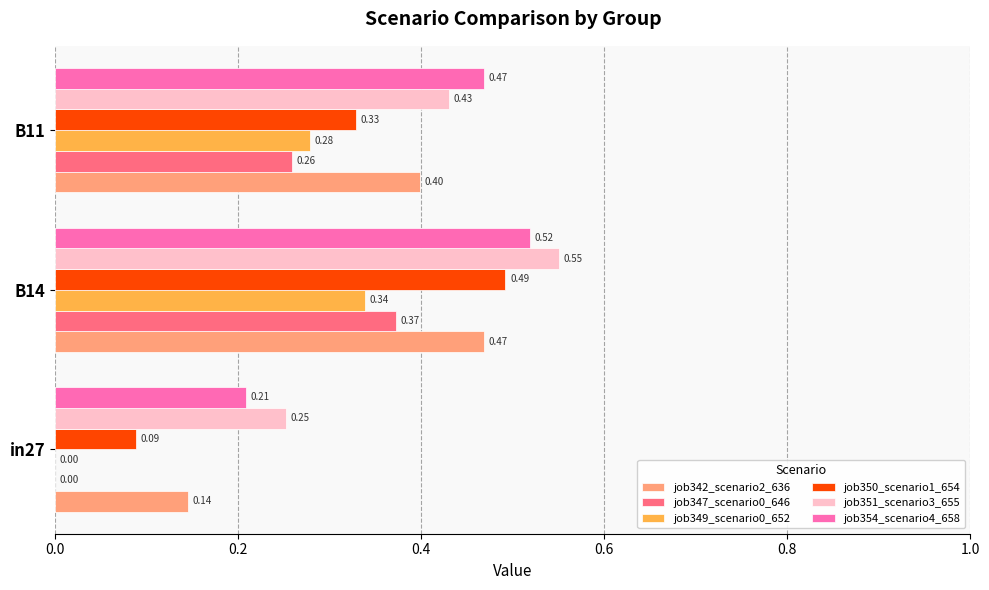

Which series has the largest total across all categories?

job351_scenario3_655